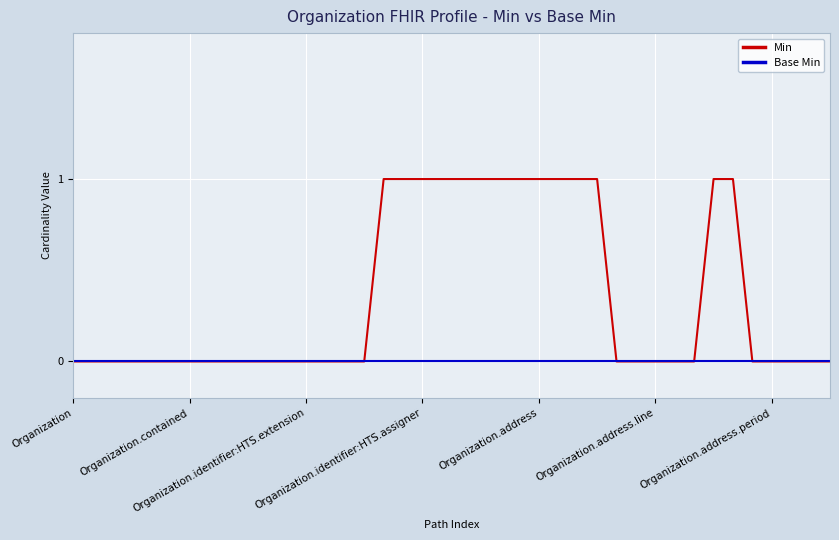

Which series has the largest total across all categories?

Min